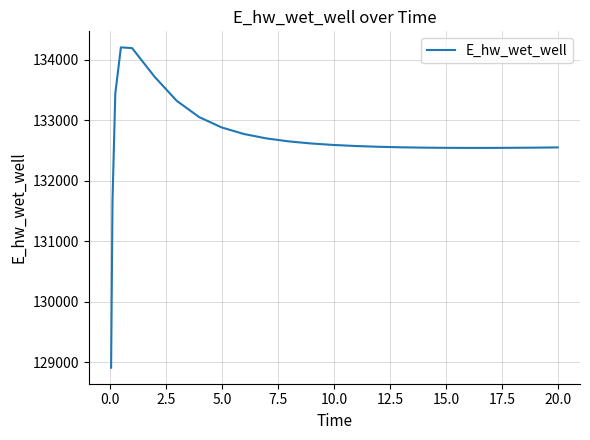

What is the greatest value displayed?

134204.3